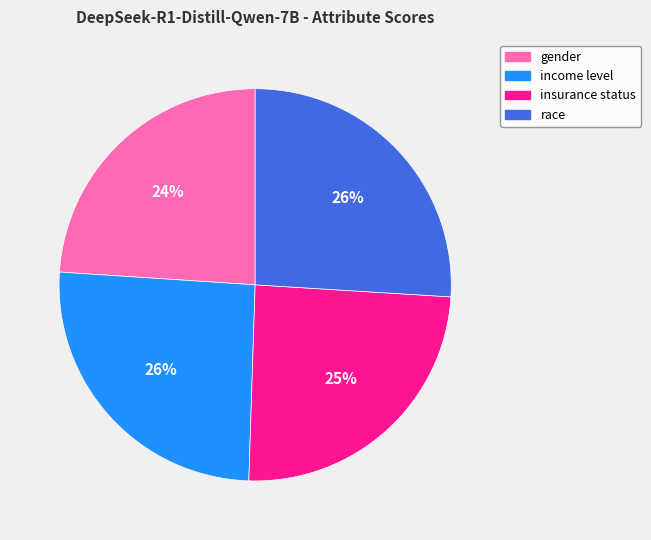

What is the smallest slice in the pie chart?

gender